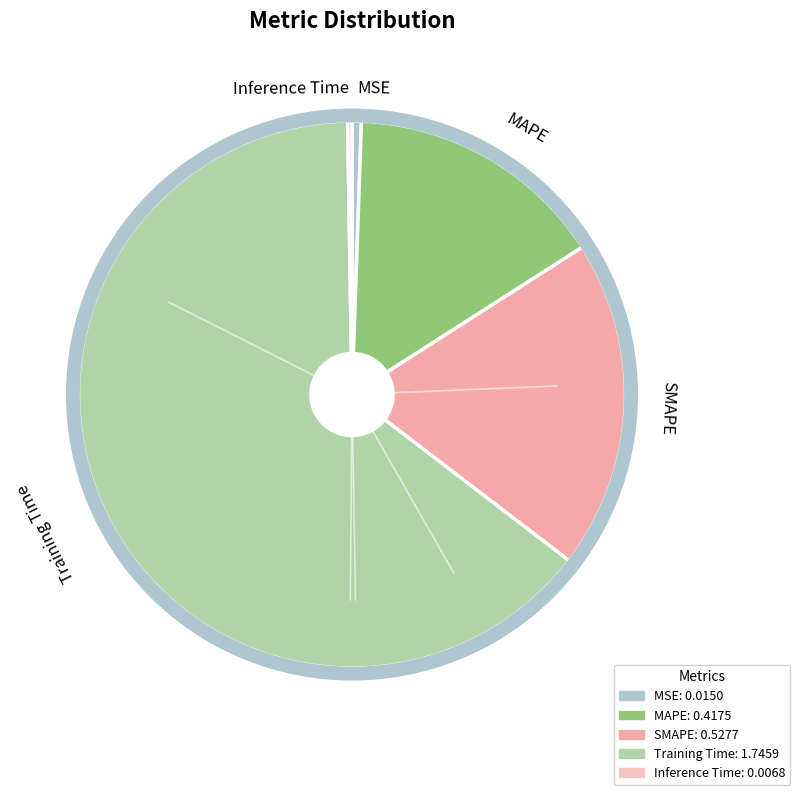

Is it true that SMAPE is 25% of the pie?

False